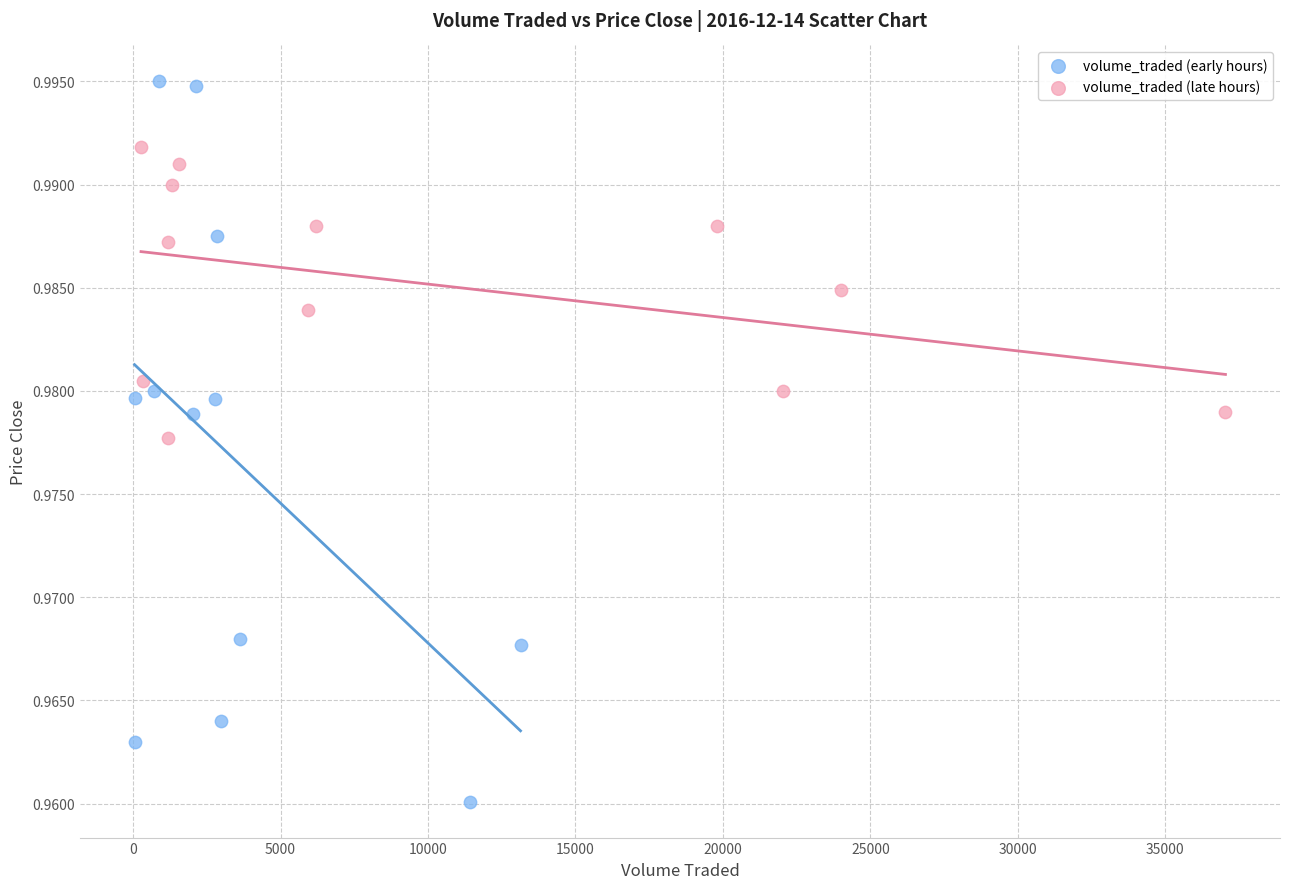

Which series reaches the maximum Y coordinate?

volume_traded (early hours)